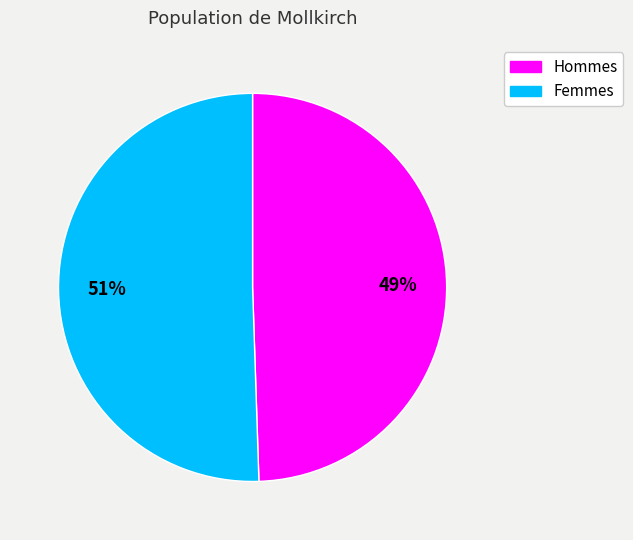

Is there a majority slice in this chart?

Yes